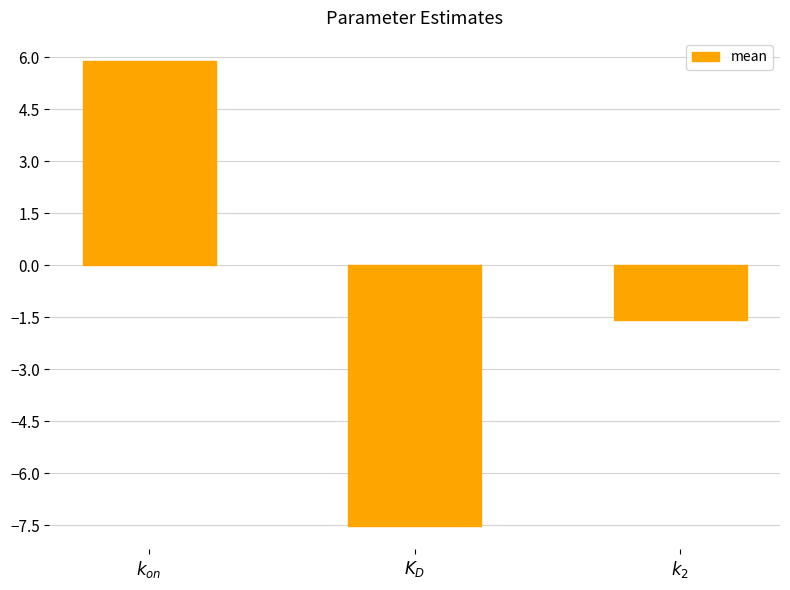

Where does the data first go above -1?

$k_{on}$